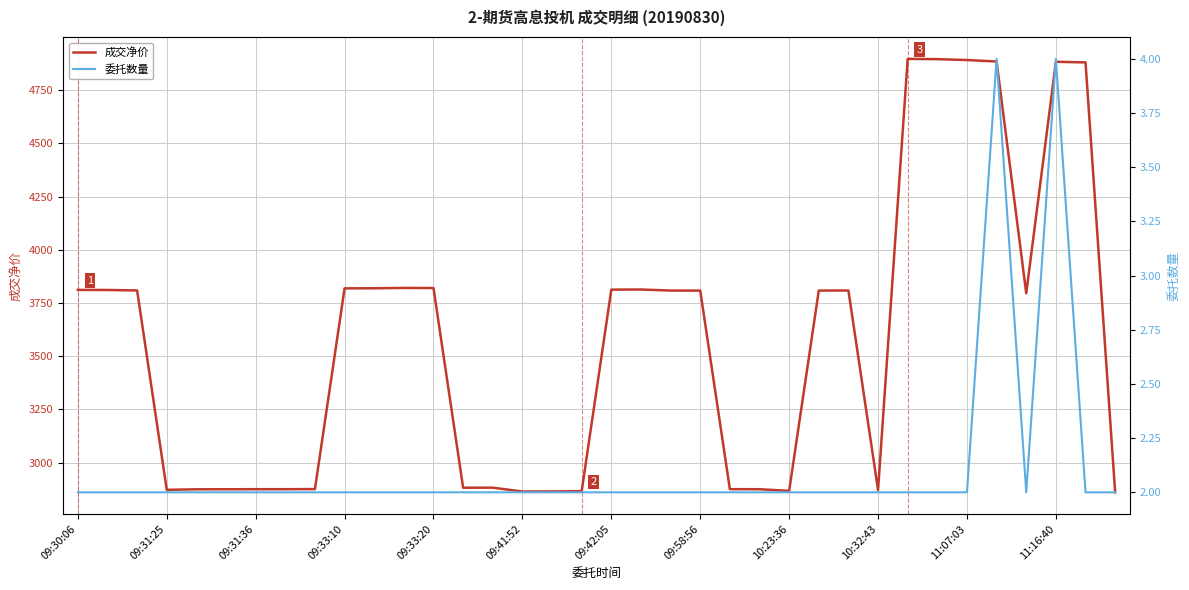

Reading right to left, extract all data points from this chart.

成交净价: 2860.4	4881.1	4884.0	3796.0	4885.2	4892.2	4896.4	4897.6	2870.8	3809.0	3808.6	2867.2	2874.9	2875.2	3808.5	3808.6	3813.6	3813.0	2865.9	2864.4	2864.1	2882.2	2882.0	3820.6	3821.0	3819.4	3819.0	2875.6	2875.0	2875.0	2874.8	2874.5	2872.1	3809.2	3811.4	3811.8
委托数量: 2.0	2.0	4.0	2.0	4.0	2.0	2.0	2.0	2.0	2.0	2.0	2.0	2.0	2.0	2.0	2.0	2.0	2.0	2.0	2.0	2.0	2.0	2.0	2.0	2.0	2.0	2.0	2.0	2.0	2.0	2.0	2.0	2.0	2.0	2.0	2.0